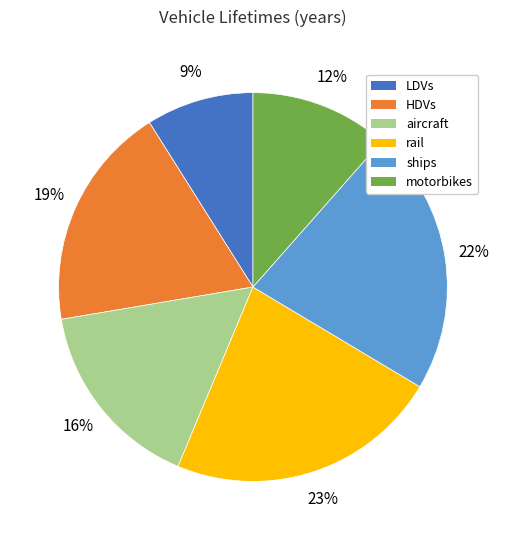

To the nearest percent, what portion does LDVs represent?

9%